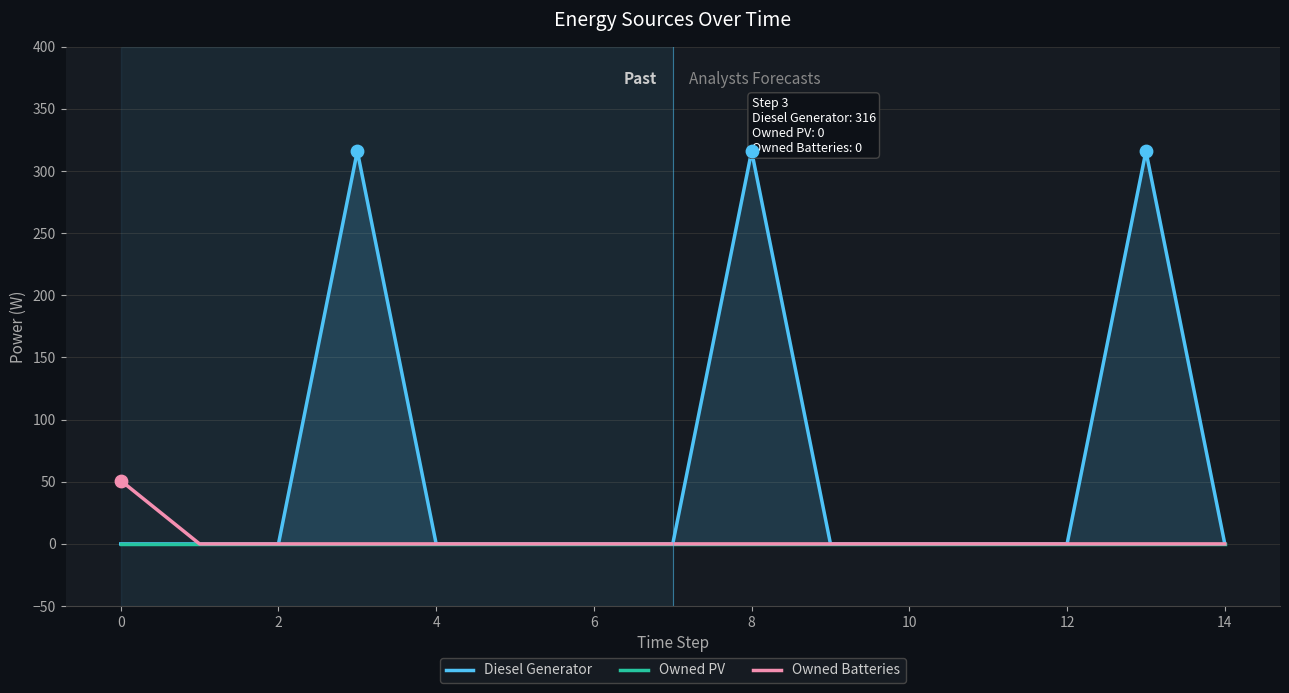

Which series contains the lowest Y value?

Diesel Generator